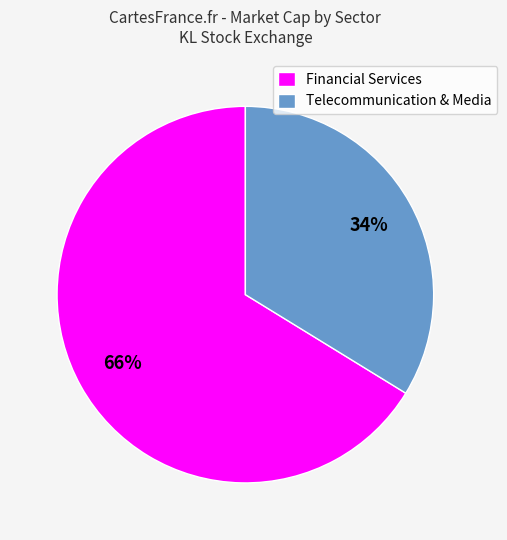

Combined, do Financial Services and Telecommunication & Media account for over 50%?

Yes